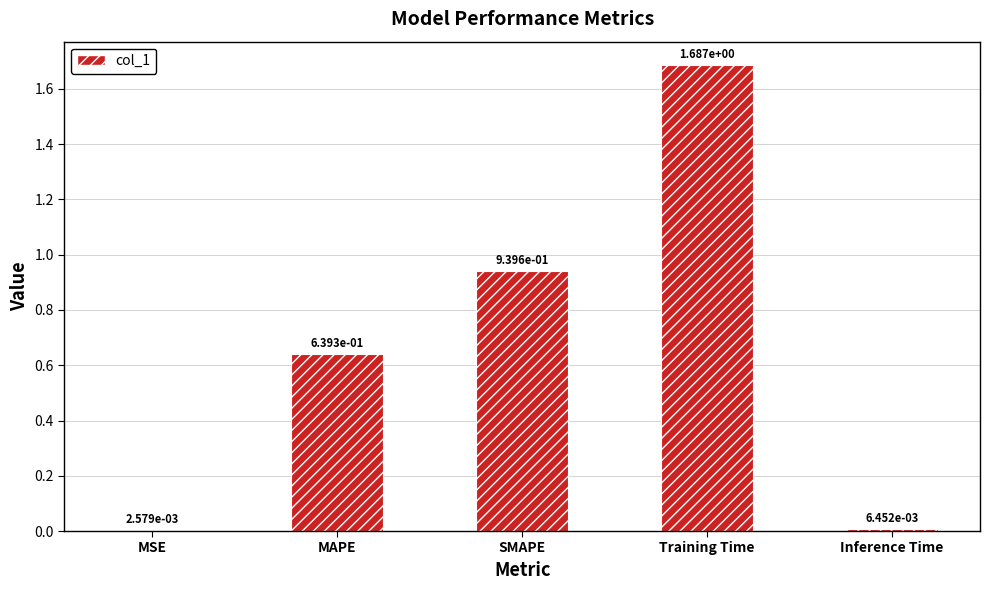

Is it true that the value at Training Time is 1.1?

False